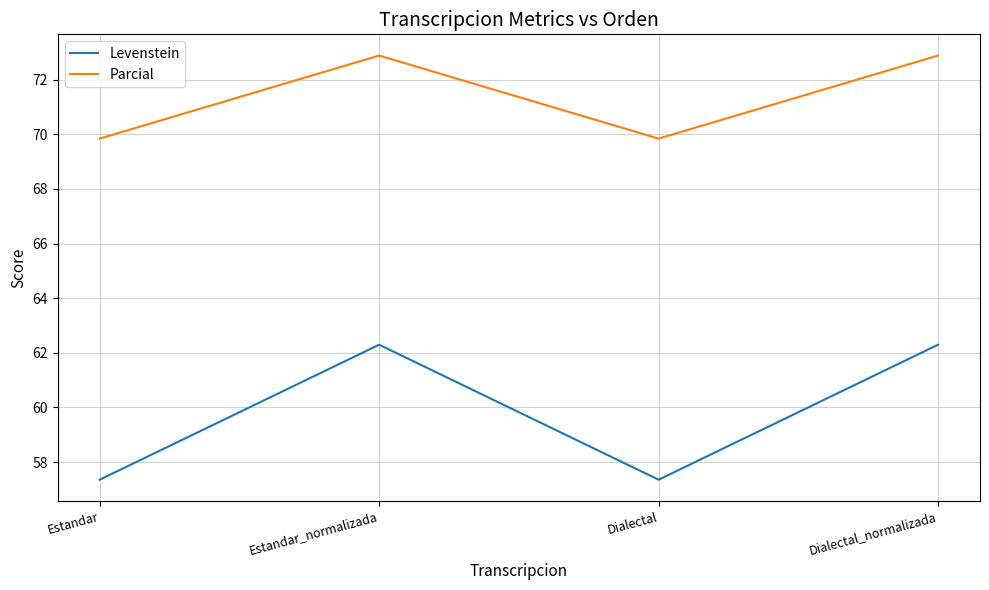

What is the sum of all Levenstein values?

239.3